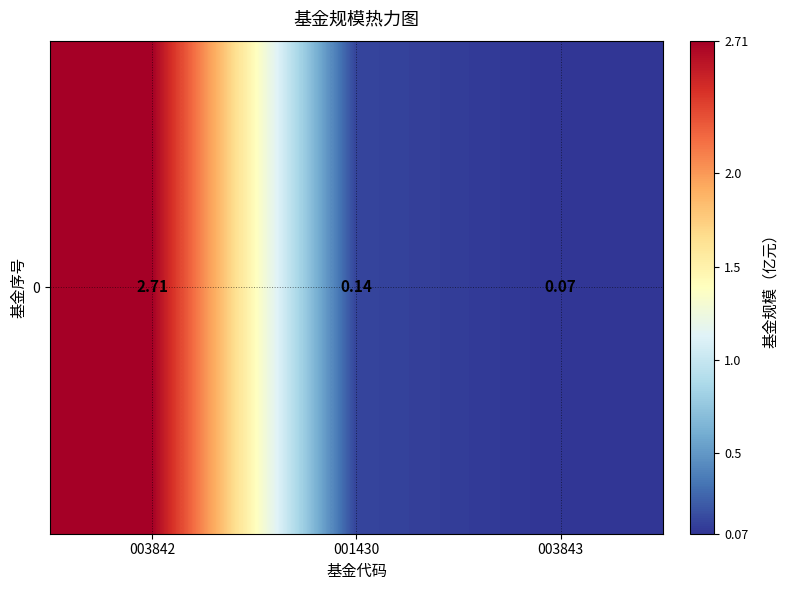

List the labels in order of value, largest first.

003842, 001430, 003843